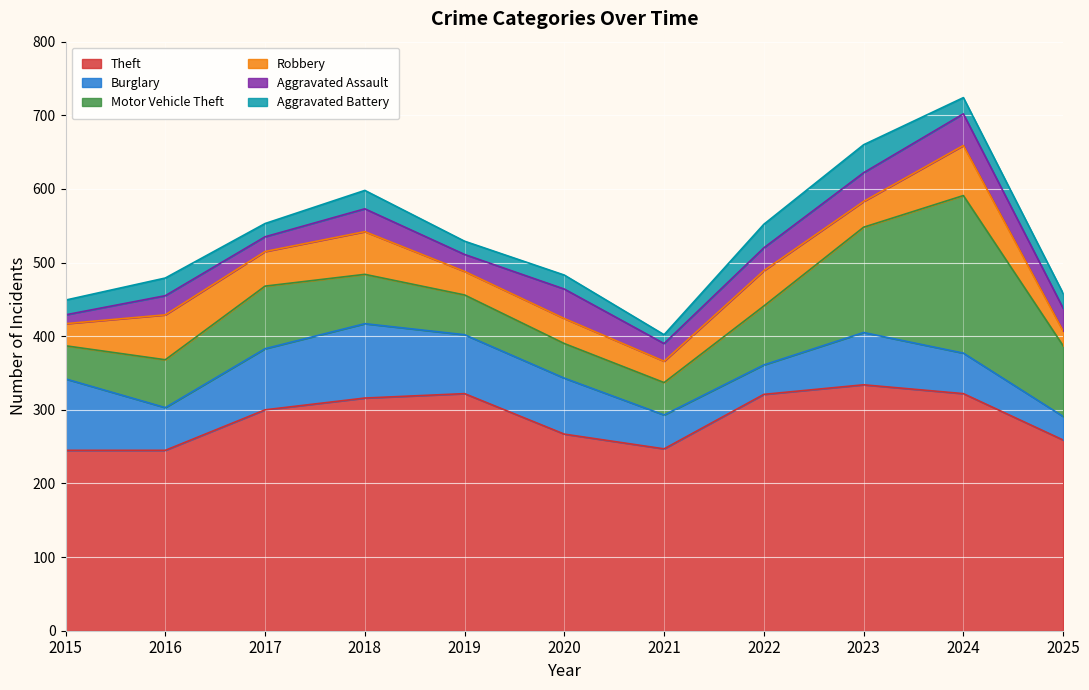

Where is the first local minimum for Burglary?

2016